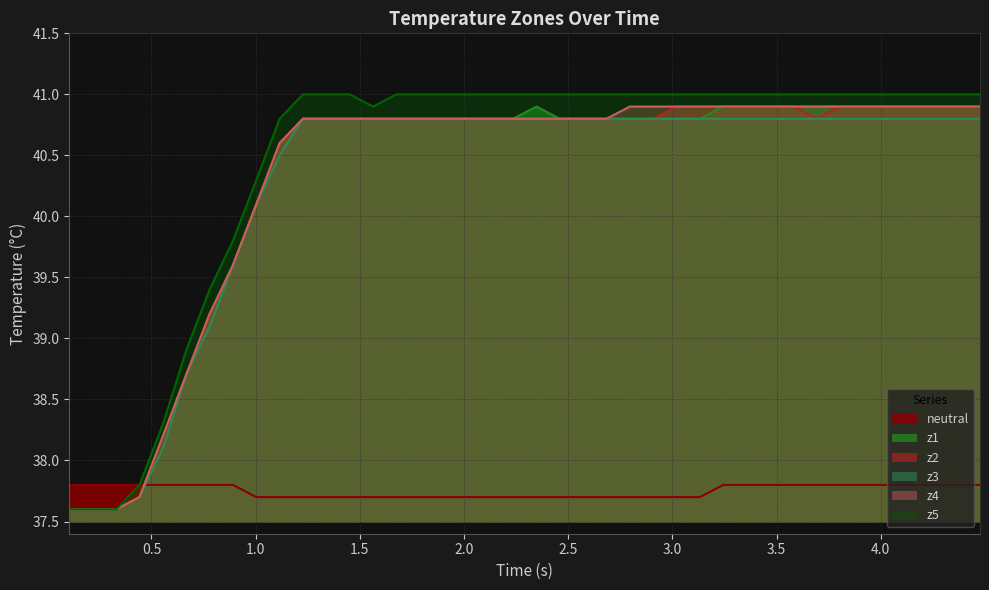

What is the maximum value shown in the chart?

41.0